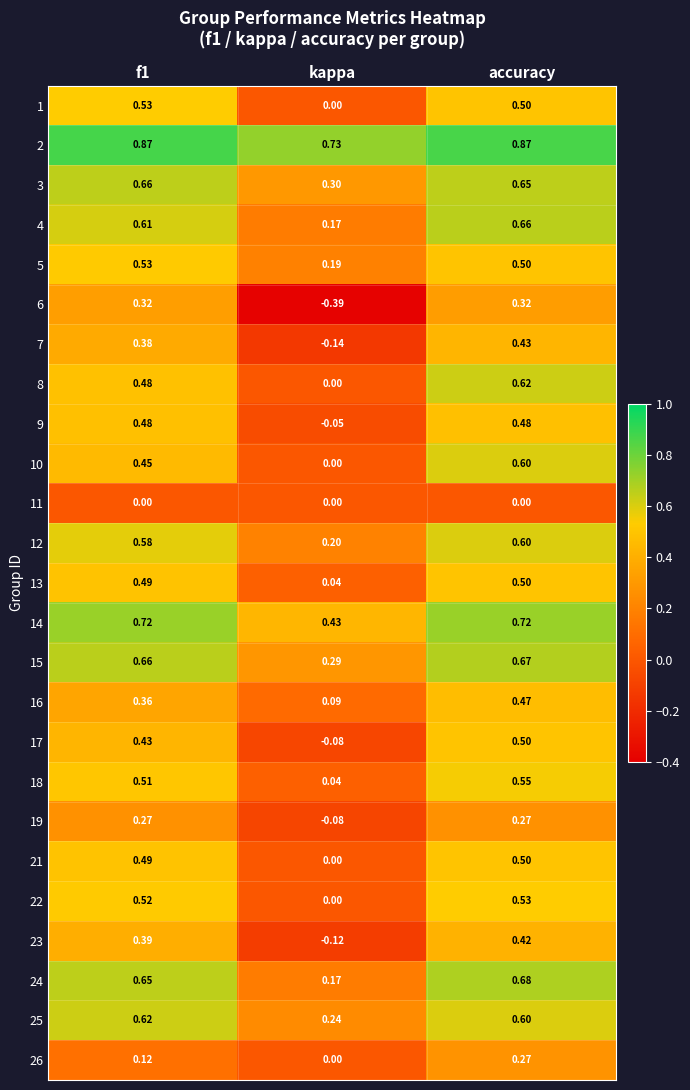

At which category is the sum across all series the highest?

accuracy